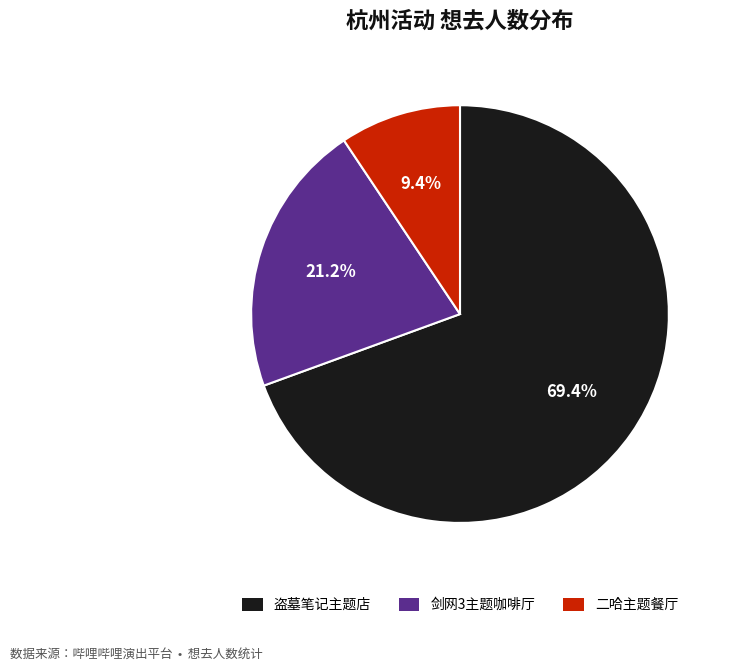

Does any single category account for the majority?

Yes